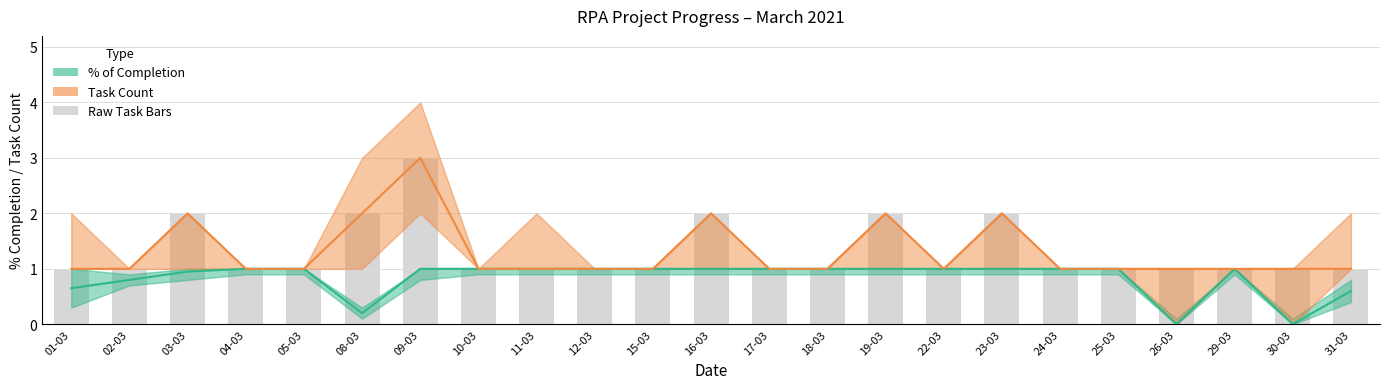

What is the value of the % of Completion bar at the 3rd from the left?

0.9